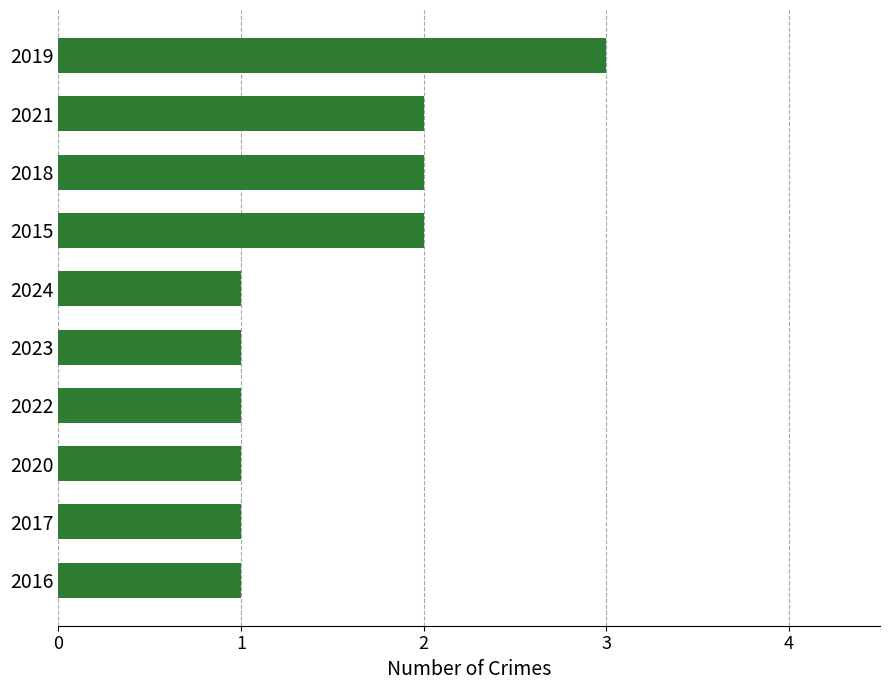

Which label corresponds to the largest value in the chart?

2019